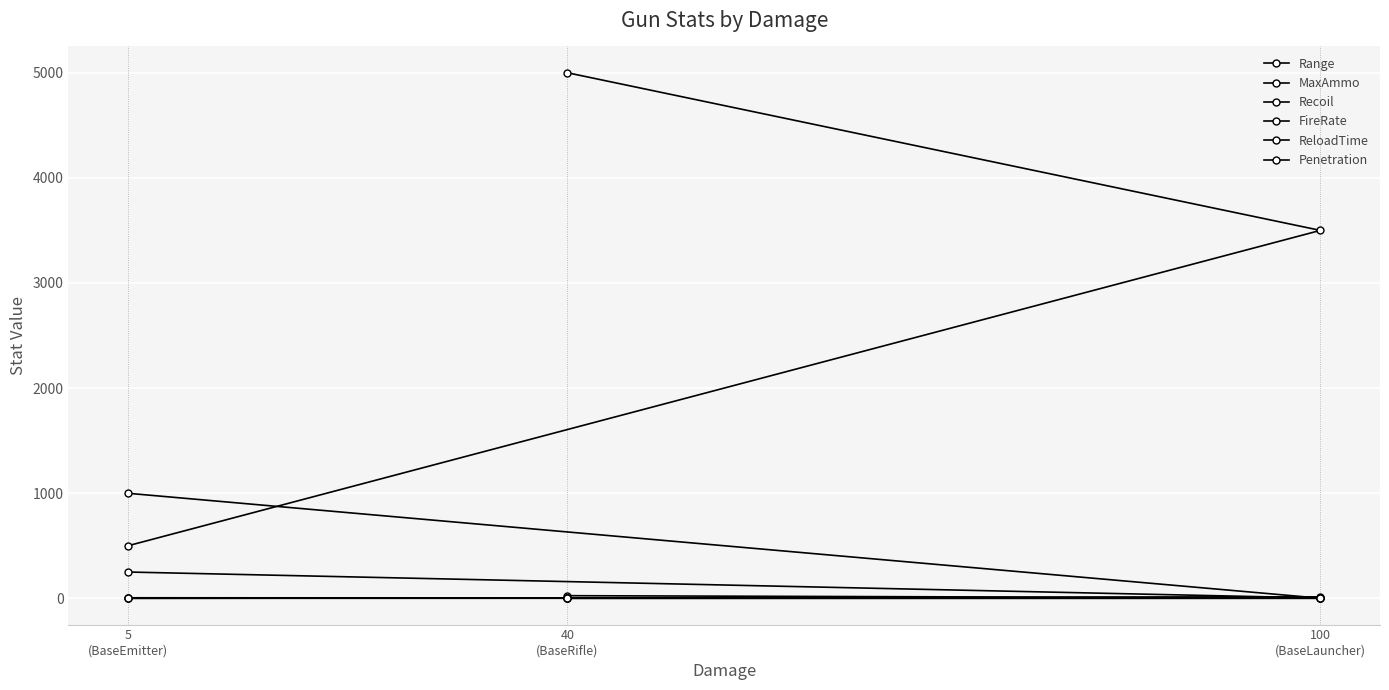

Reading left to right, extract all data points from this chart.

Range: 5000.0	3500.0	500.0
MaxAmmo: 25.0	3.0	250.0
Recoil: 2.0	10.0	0.0
FireRate: 0.1	0.5	0.0
ReloadTime: 1.5	2.0	5.0
Penetration: 1.0	1.0	999.0